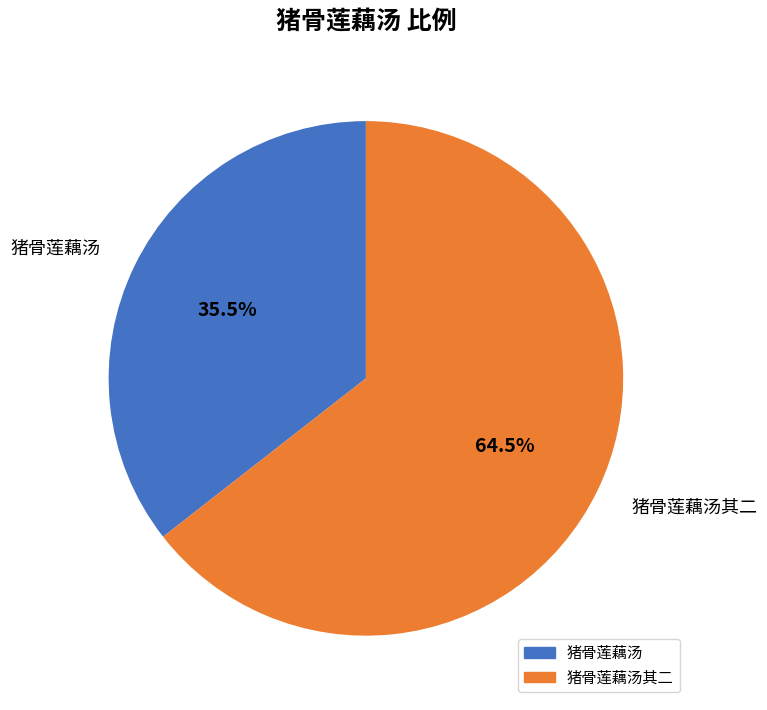

The 猪骨莲藕汤其二 slice represents 76% of the pie. True or false?

False